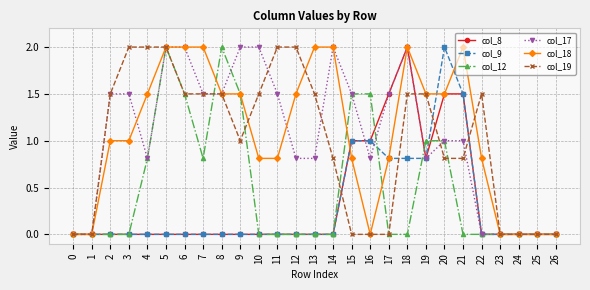

Where does the col_17 series first go above 1?

2